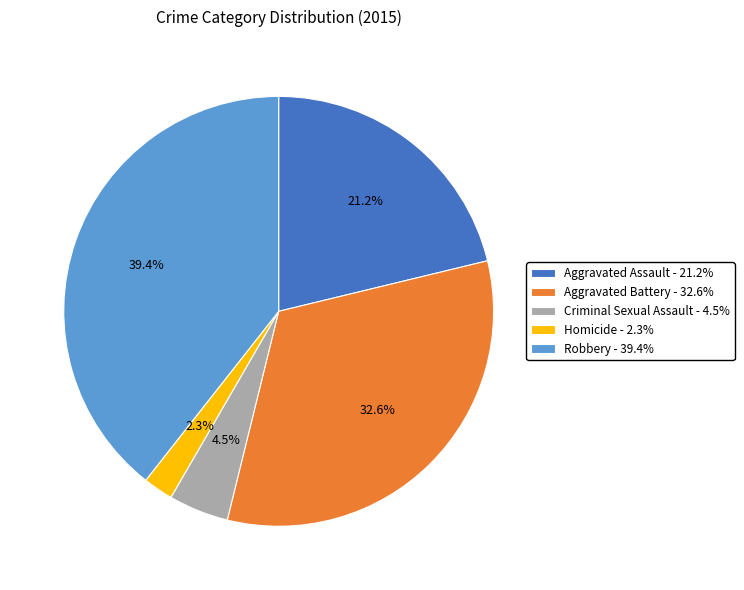

Approximately how many times larger is the value at Aggravated Battery compared to Robbery?

0.8